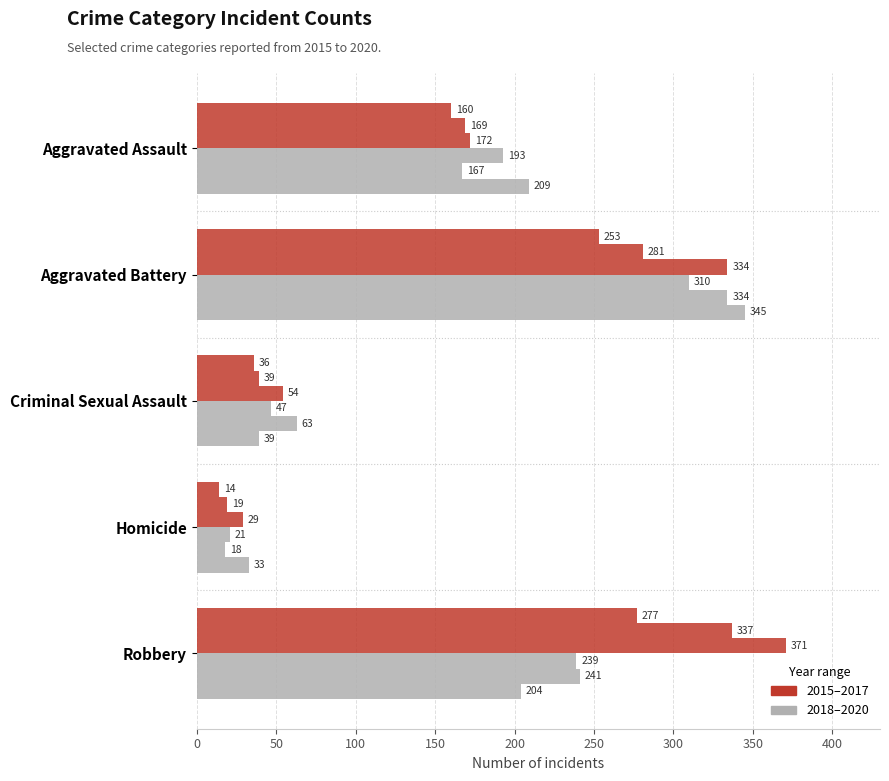

How many series are shown in this chart?

6